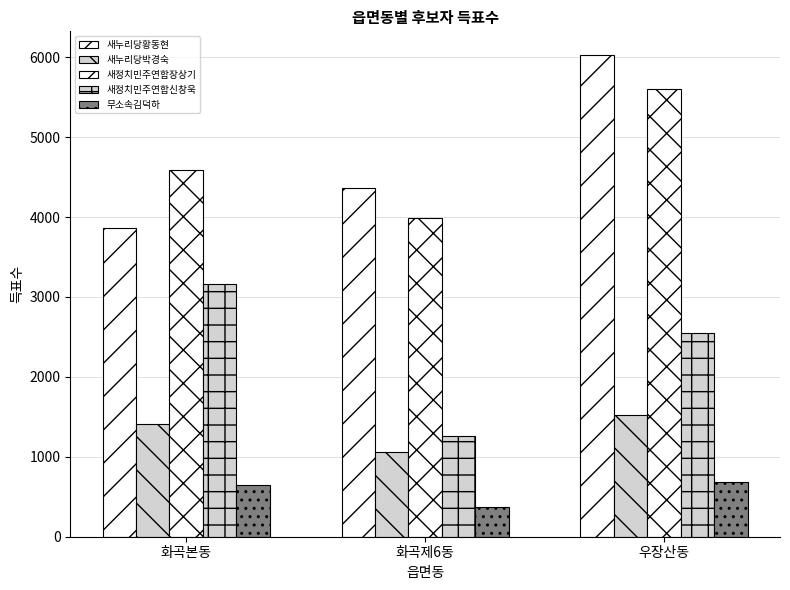

List the series in order of their peak value, lowest first.

무소속김덕하, 새누리당박경숙, 새정치민주연합신창욱, 새정치민주연합장상기, 새누리당황동현